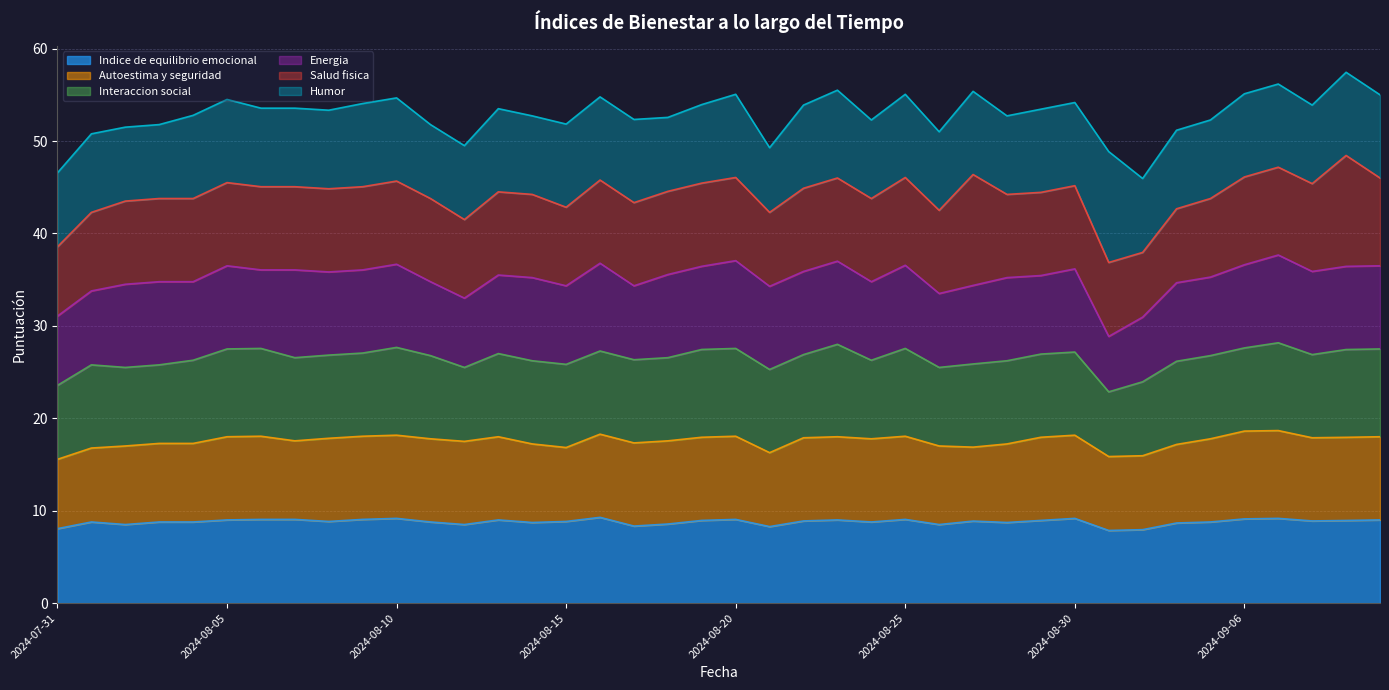

What is the minimum value for Humor?

7.0